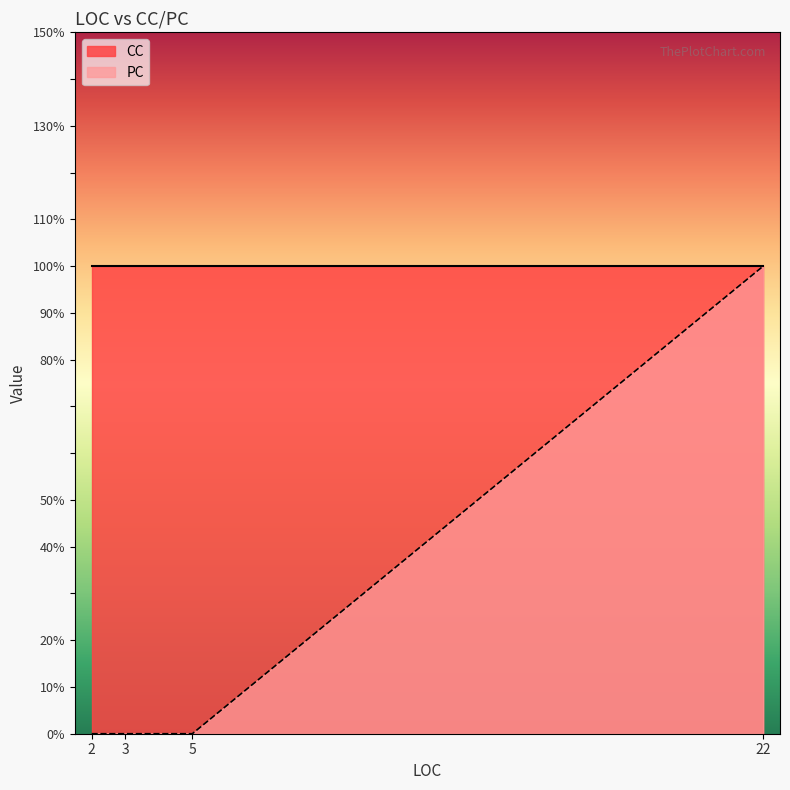

Between 2 and 5, which series saw the biggest shift?

PC